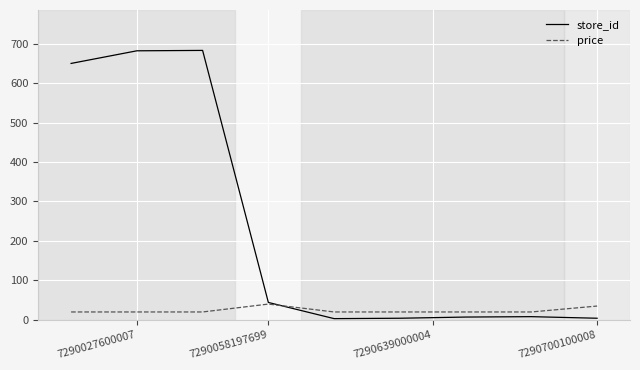

Does the chart display data point markers on the line(s)?

No